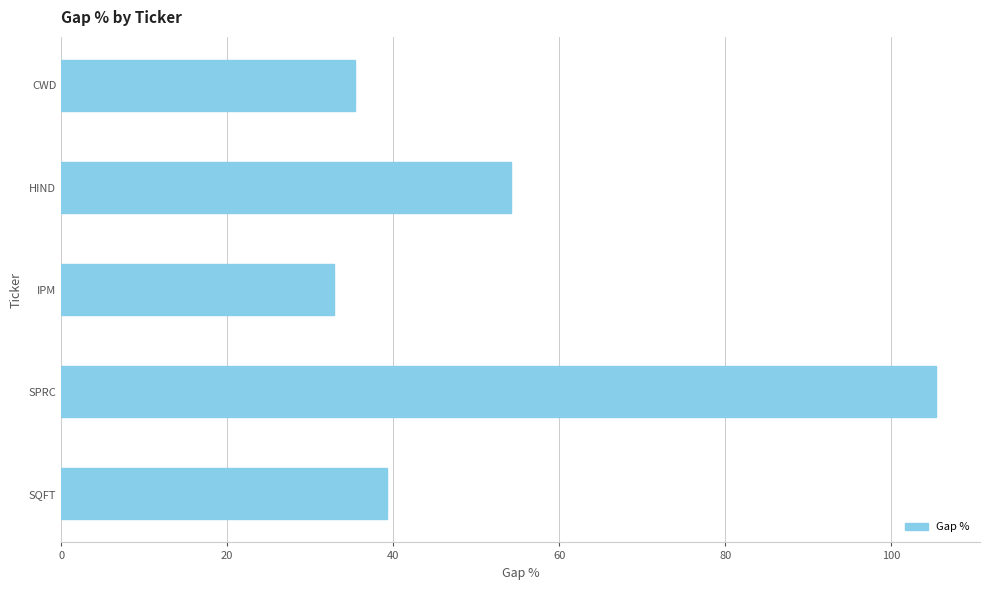

How many bars are there in total?

5